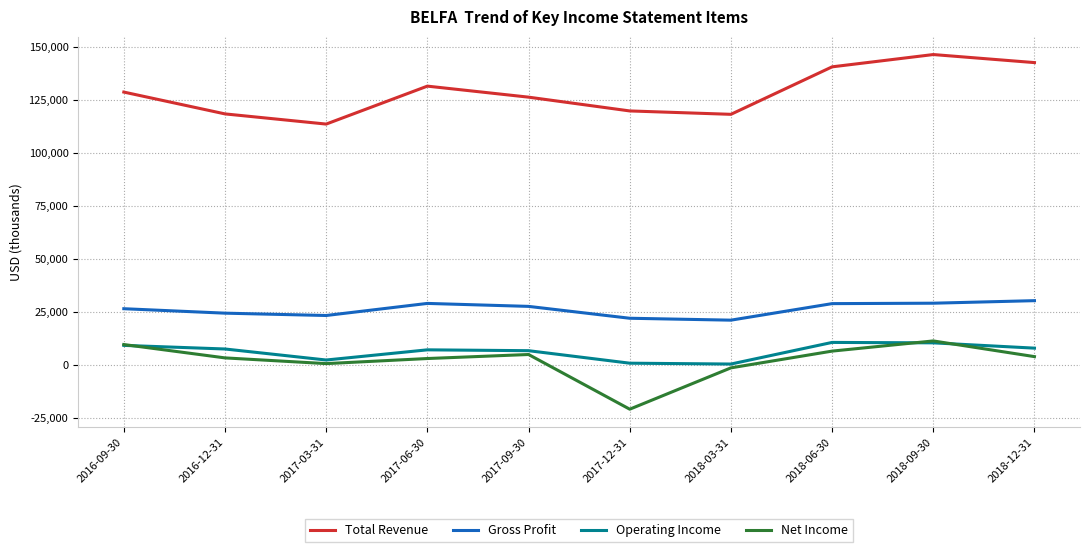

Between 2017-09-30 and 2018-09-30, which series saw the biggest shift?

Total Revenue